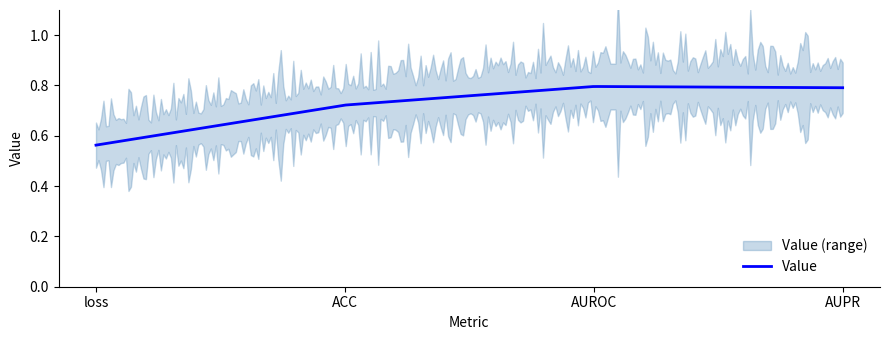

List the labels in order of value, smallest first.

loss, ACC, AUPR, AUROC